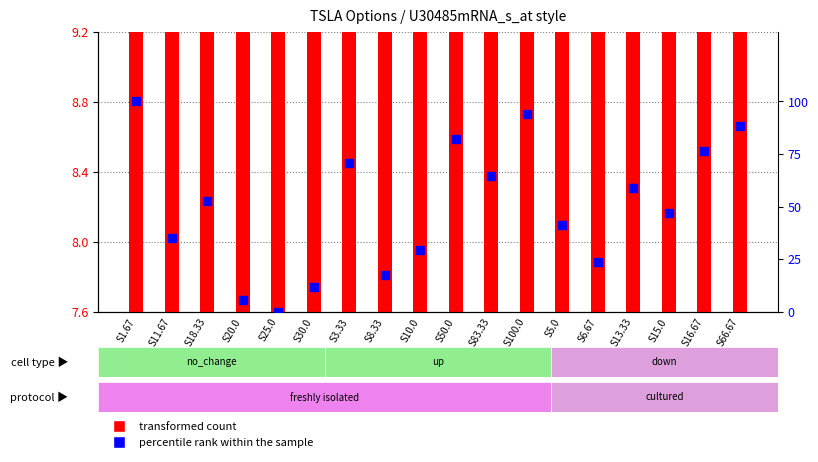

At which category is the sum across all series the highest?

S1.67